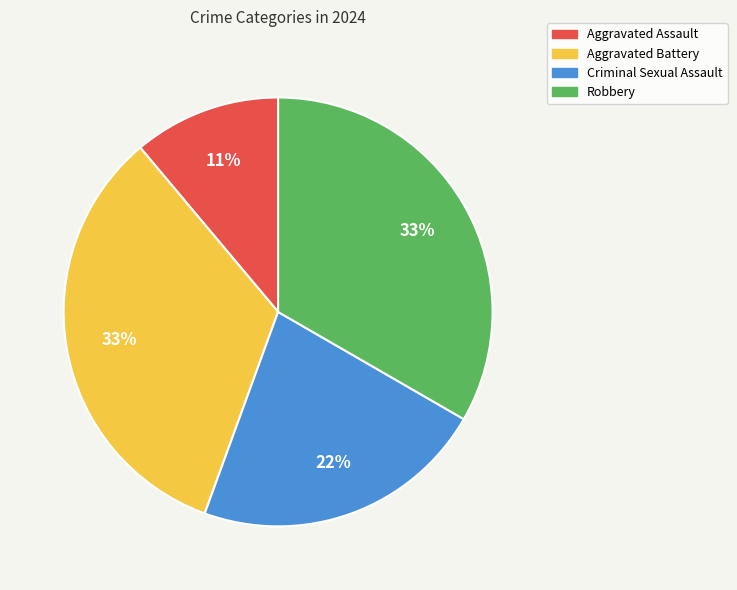

Between Aggravated Battery and Criminal Sexual Assault, which is larger?

Aggravated Battery